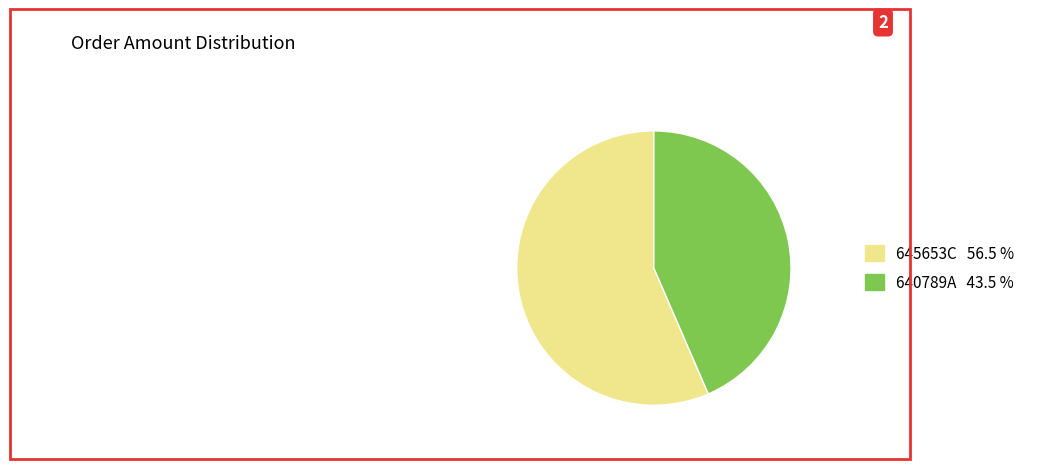

What is the smallest slice in the pie chart?

640789A